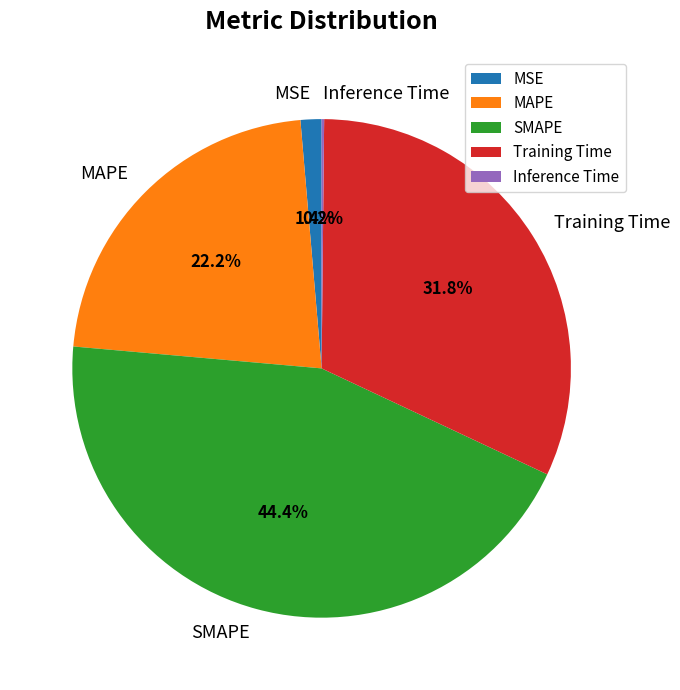

Which category has the biggest portion of the pie?

SMAPE